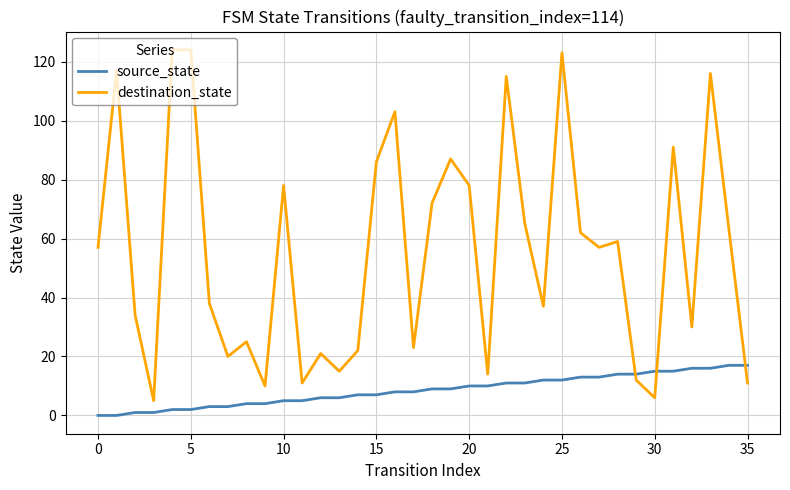

How many times do destination_state and source_state cross each other?

3